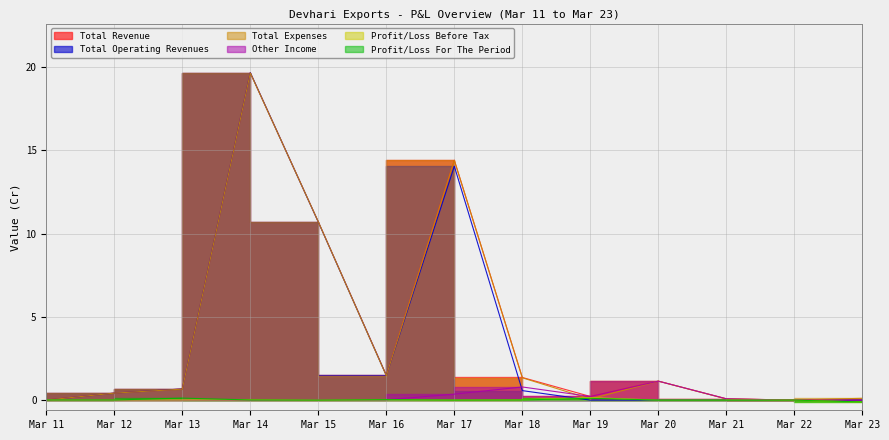

After their last crossing, which series has the higher values: Total Expenses or Profit/Loss Before Tax?

Total Expenses